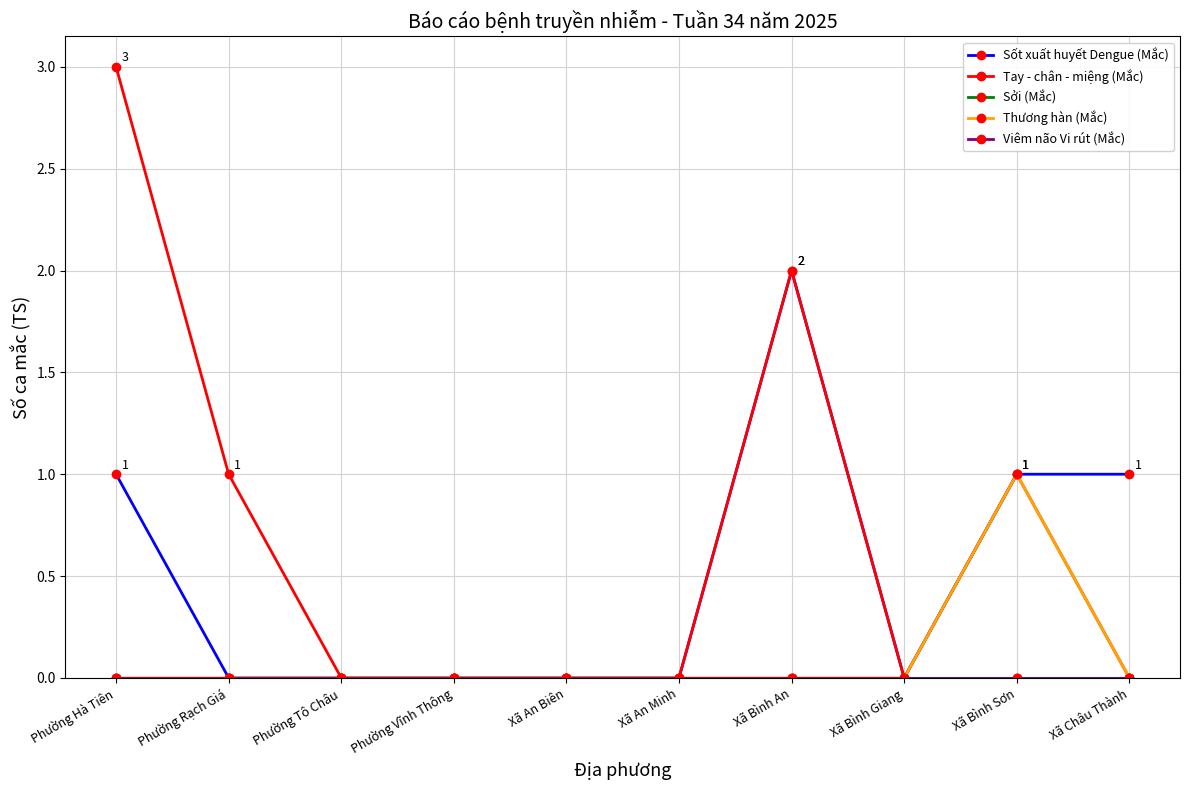

What are all the series names shown in the legend?

Sốt xuất huyết Dengue (Mắc), Tay - chân - miệng (Mắc), Sởi (Mắc), Thương hàn (Mắc), Viêm não Vi rút (Mắc)